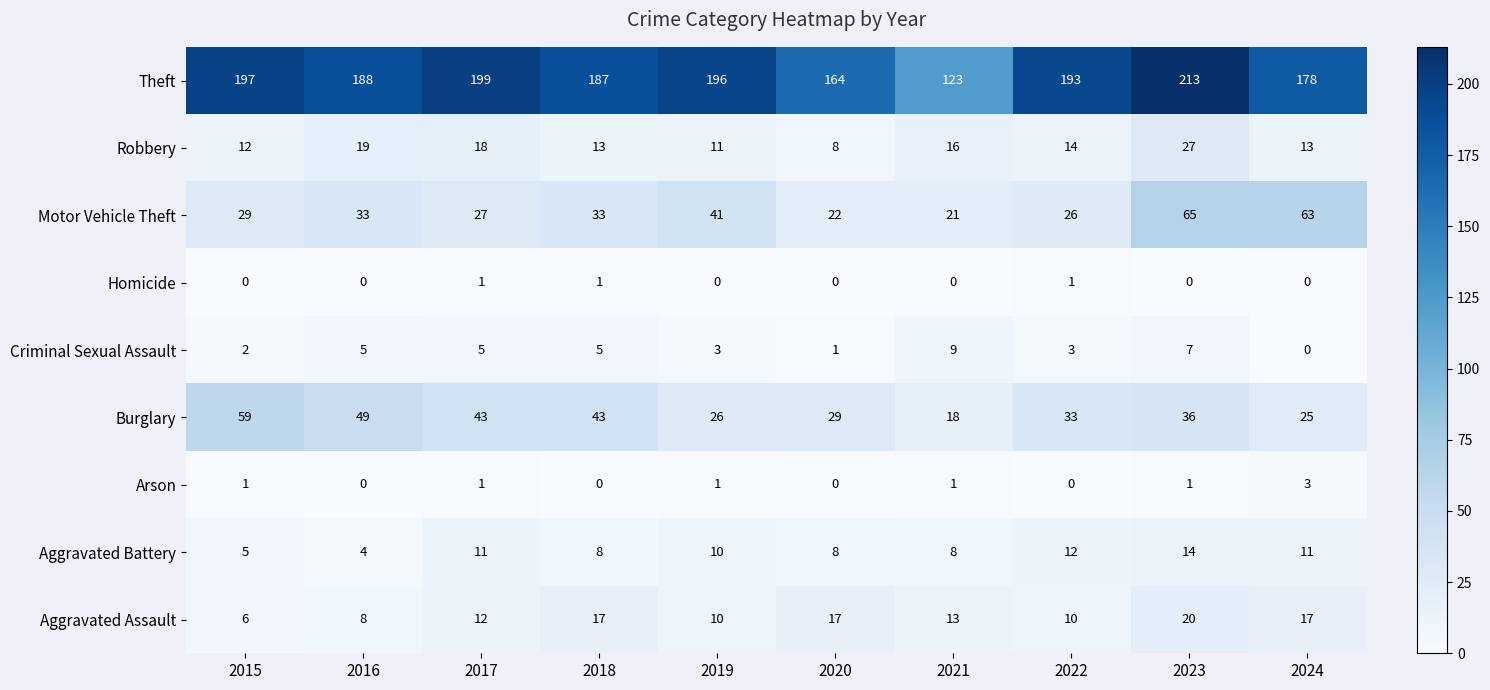

At 2023, list the series in order from smallest to largest.

Homicide, Arson, Criminal Sexual Assault, Aggravated Battery, Aggravated Assault, Robbery, Burglary, Motor Vehicle Theft, Theft